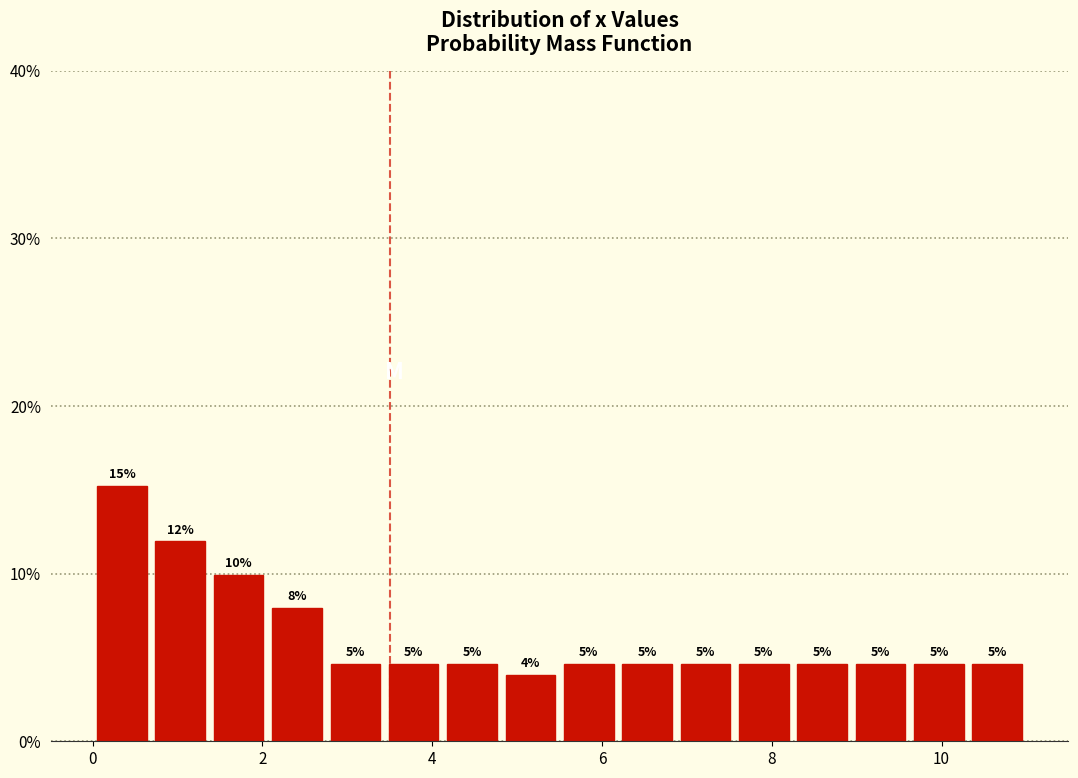

Around what value on the x-axis is the tallest bar? Give the approximate position of its centre, as read against the axis.

0.4